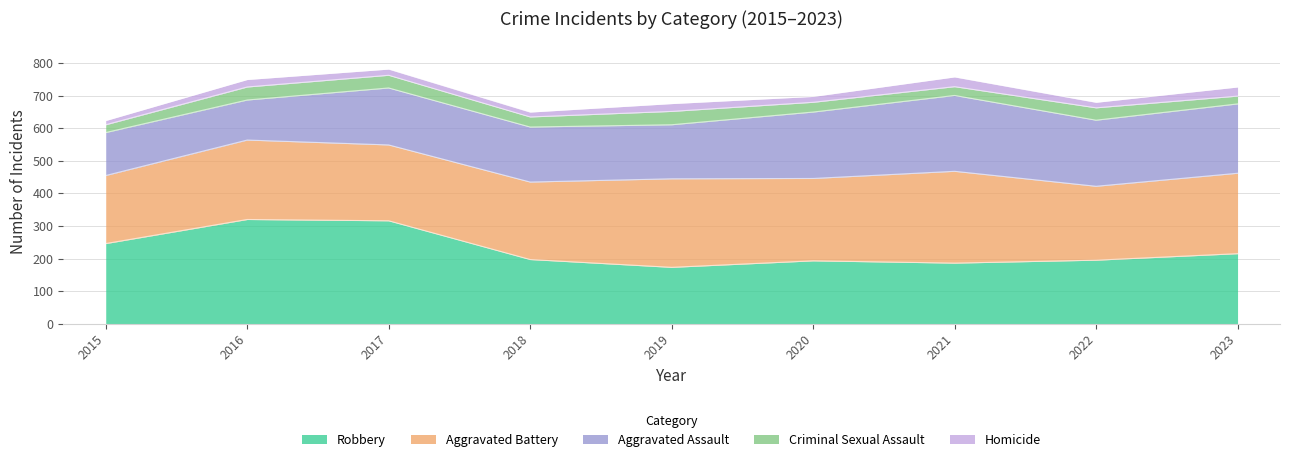

Reading left to right, list all the values displayed in this chart.

Aggravated Assault: 2015=132	2016=123	2017=175	2018=169	2019=166	2020=204	2021=233	2022=203	2023=213
Aggravated Battery: 2015=209	2016=244	2017=233	2018=238	2019=272	2020=253	2021=282	2022=227	2023=247
Criminal Sexual Assault: 2015=24	2016=40	2017=39	2018=31	2019=41	2020=30	2021=27	2022=38	2023=24
Homicide: 2015=13	2016=23	2017=19	2018=15	2019=24	2020=18	2021=30	2022=17	2023=28
Robbery: 2015=246	2016=320	2017=316	2018=197	2019=173	2020=193	2021=186	2022=195	2023=215